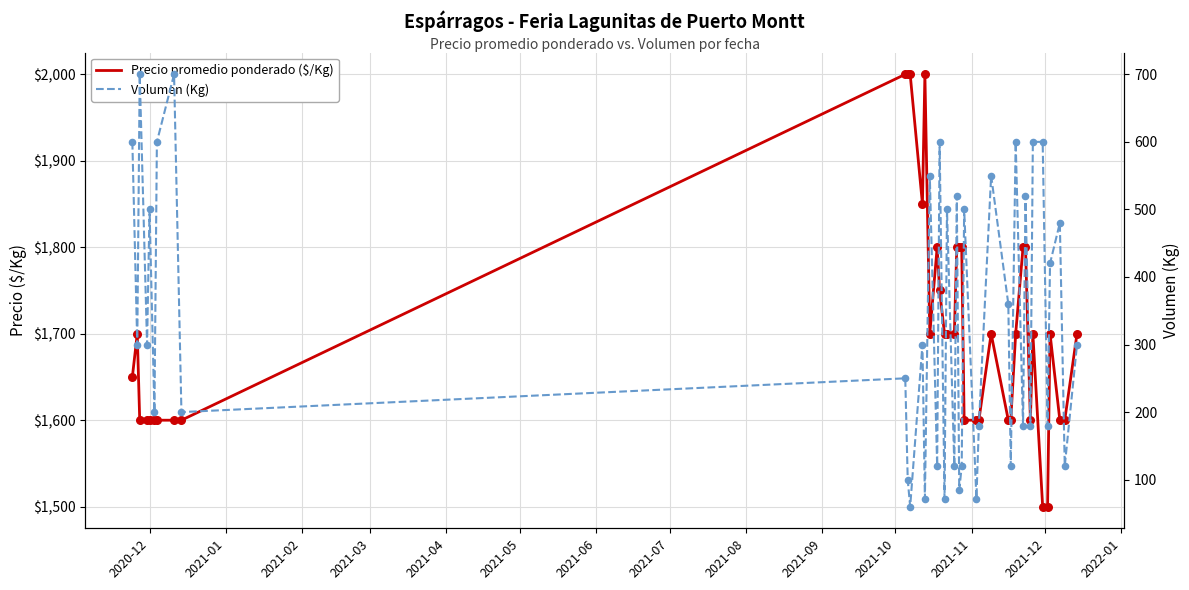

At how many categories does at least one series exceed 1273?

40